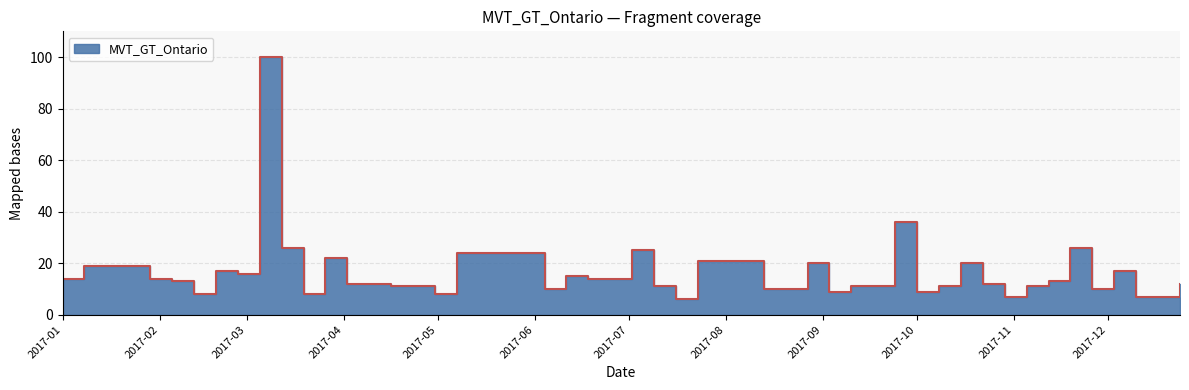

At which label is the value closest to 53?

2017-09-24